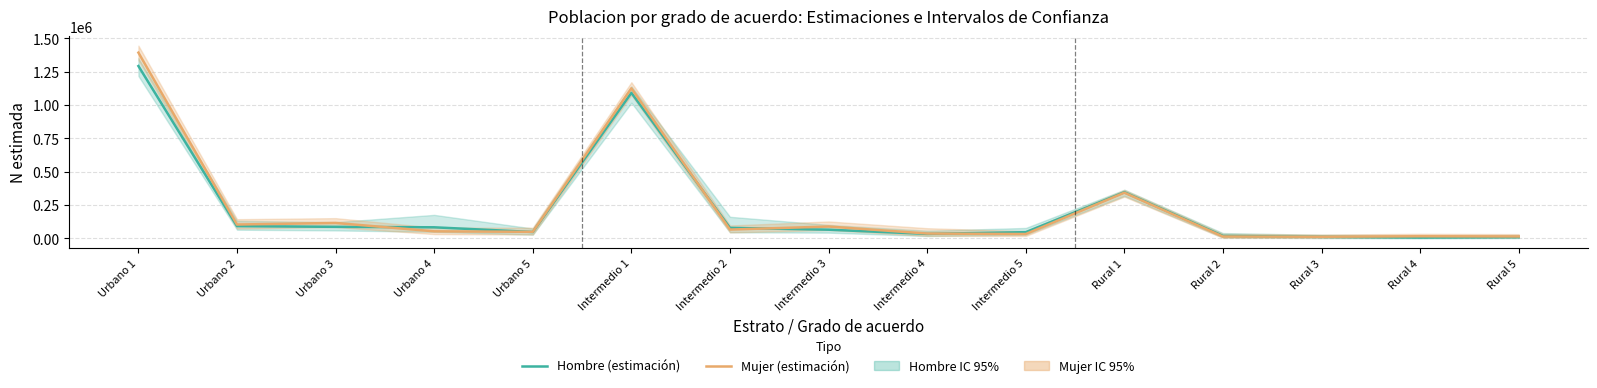

Which category has the highest value in the Mujer (estimación) series?

Urbano 1